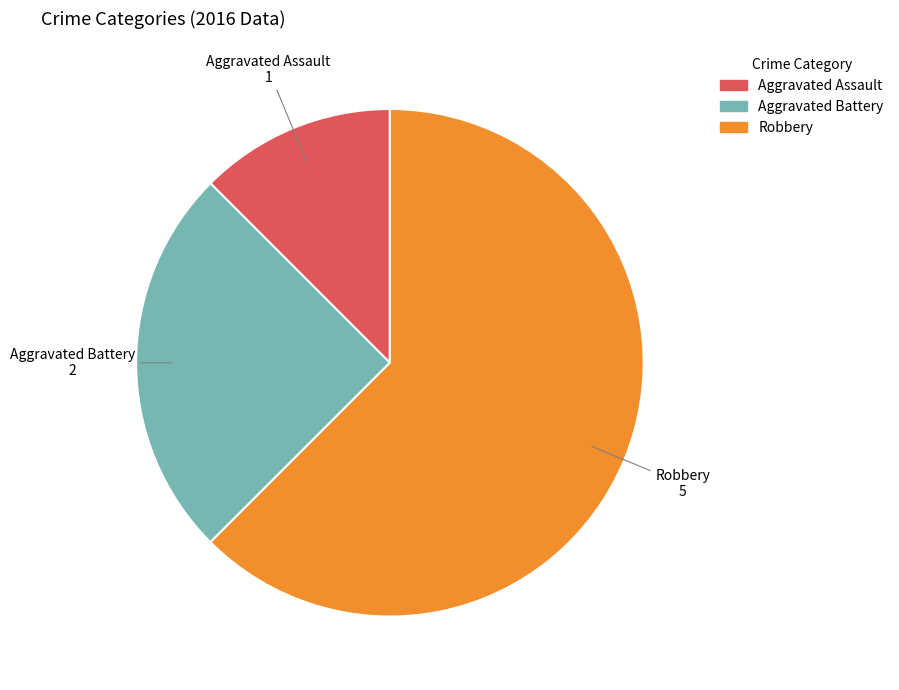

Which category has the biggest portion of the pie?

Robbery